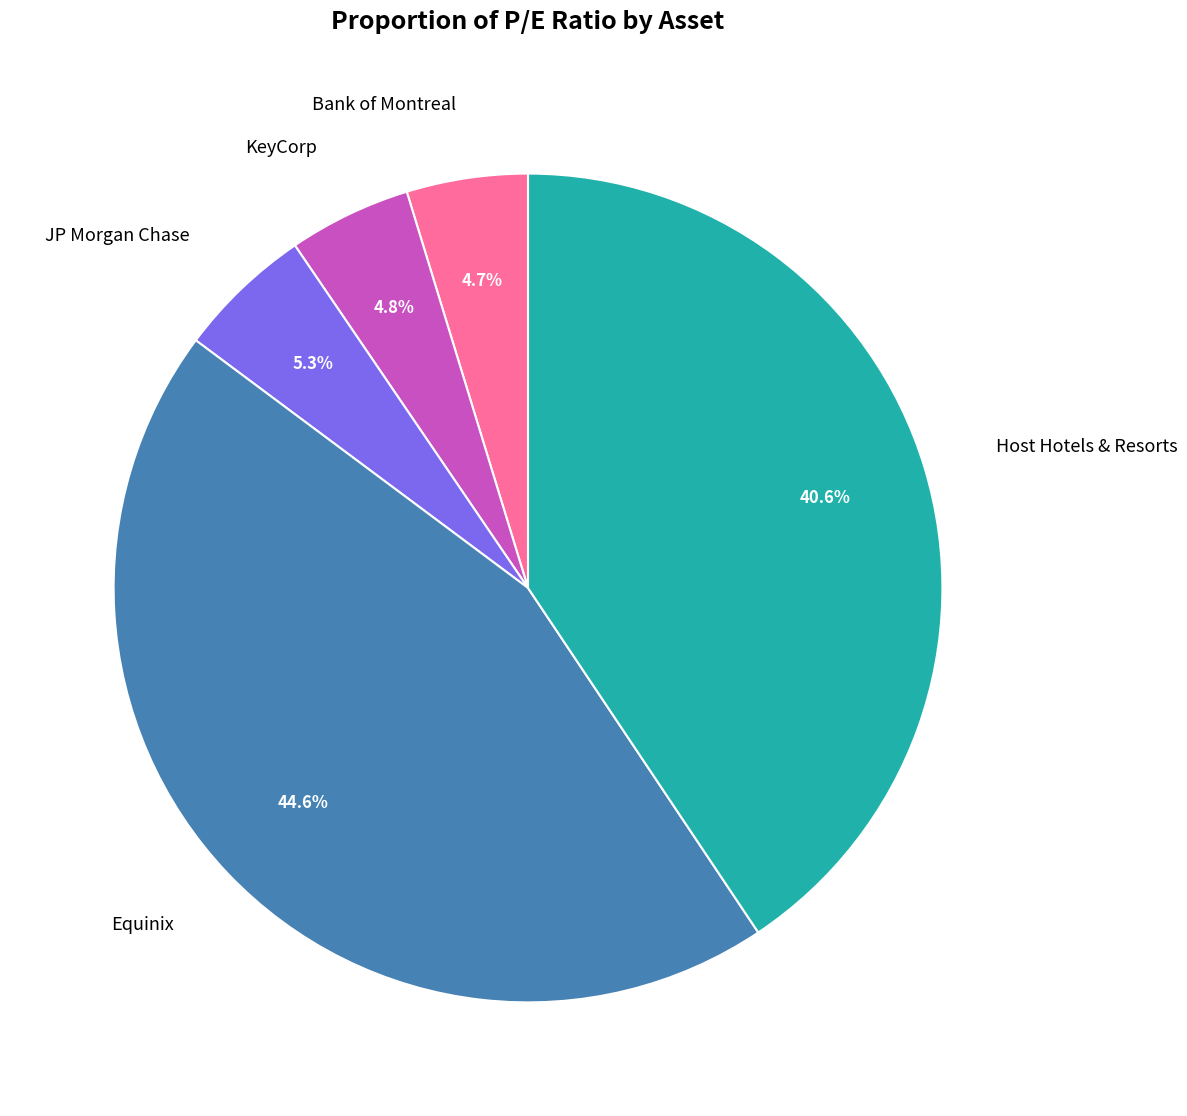

To the nearest percent, what is the average slice percentage?

20%